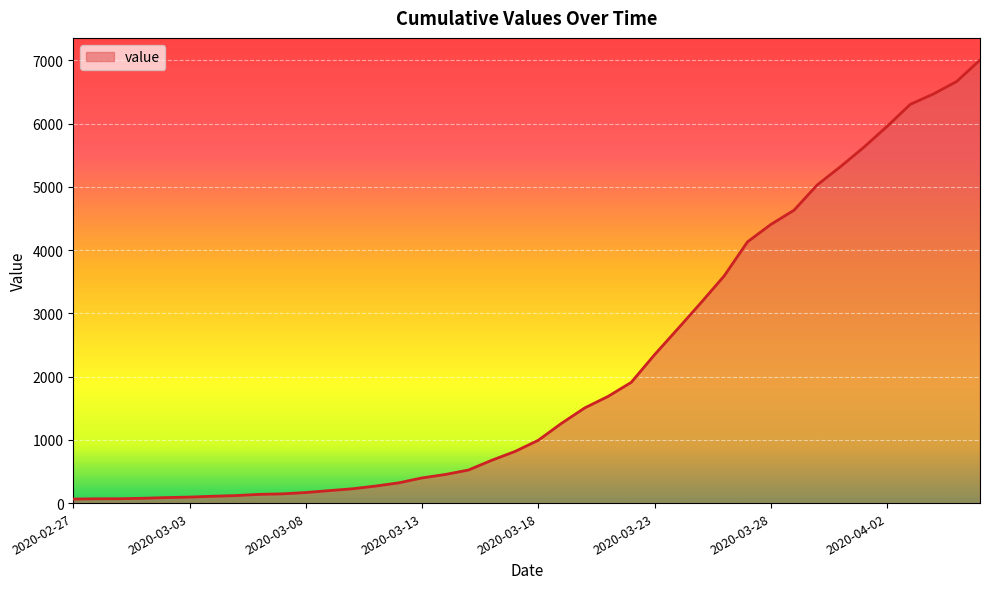

What is the average value?

2144